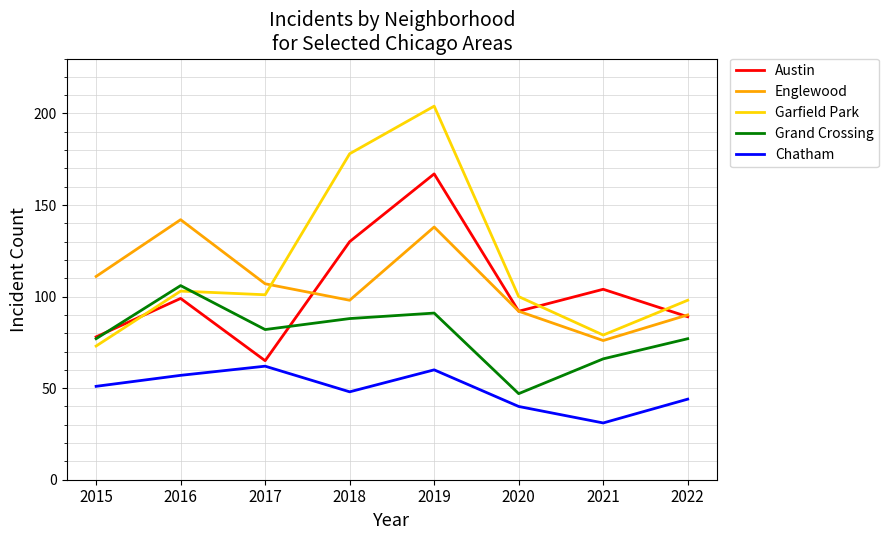

True or false: Chatham and Englewood intersect in this chart.

False